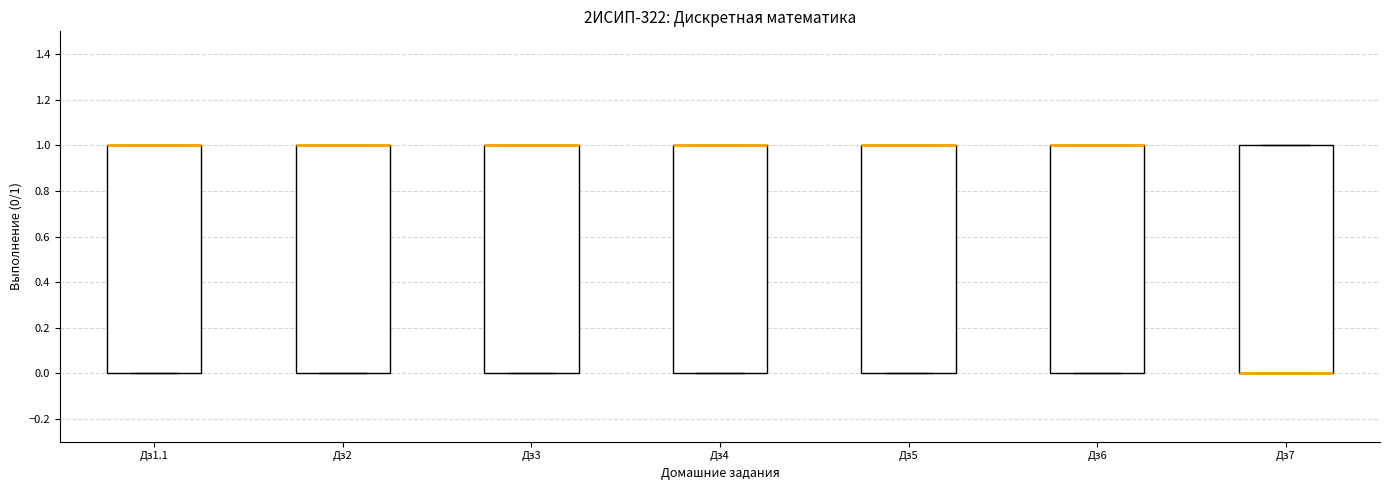

Where is the lower edge of the box for Дз4 on the y-axis? The values are not printed on the chart, so give them approximately, as read against the axis.

0